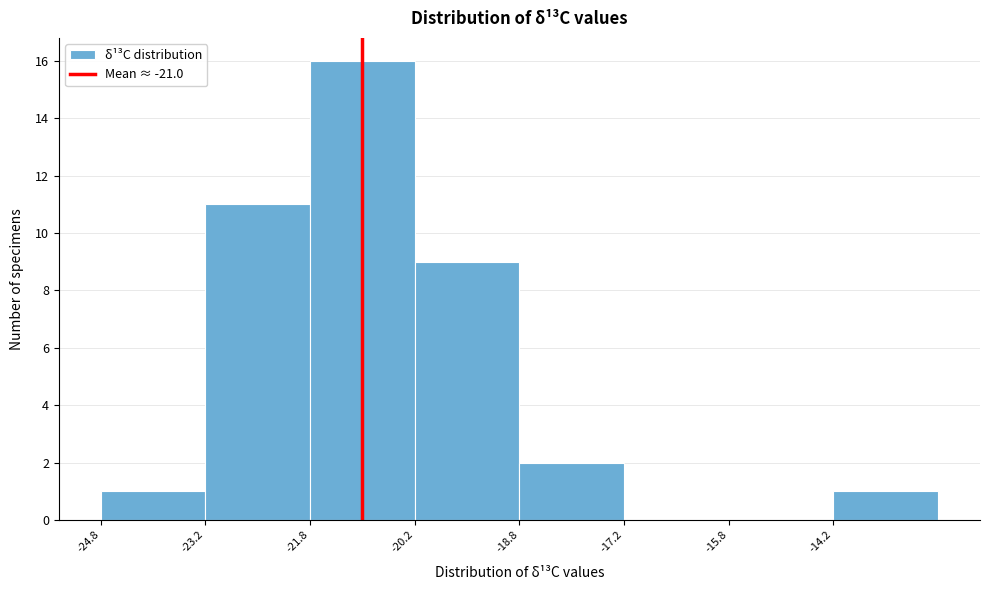

Reading left to right, transcribe this chart: for each bar, give the range it covers on the x-axis and its height. Neither the bar edges nor the heights are printed on the chart, so give them approximately, as read against the axes.

-24.75 to -23.25: 1
-23.25 to -21.75: 11
-21.75 to -20.25: 16
-20.25 to -18.75: 9
-18.75 to -17.25: 2
-17.25 to -15.75: 0
-15.75 to -14.25: 0
-14.25 to -12.75: 1